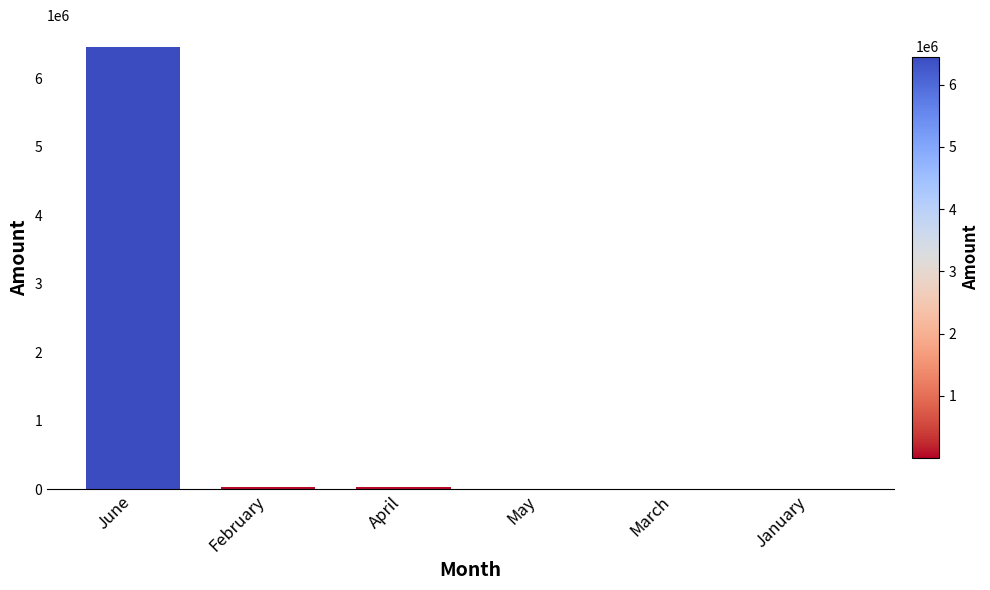

At which category does the chart reach its peak across all series?

June